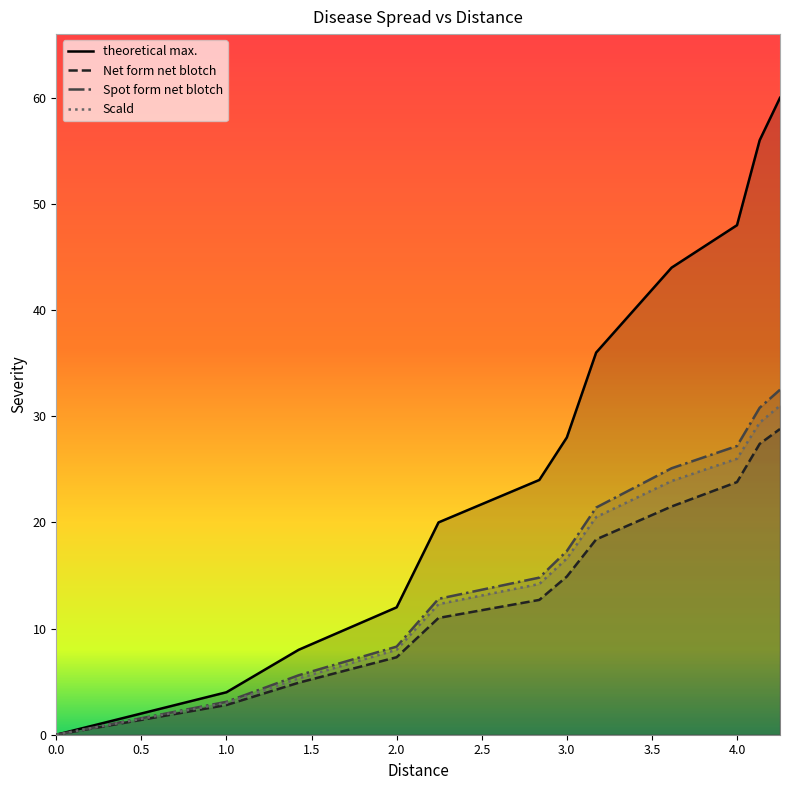

The value of Spot form net blotch at 0.0 is 0.0. True or false?

True